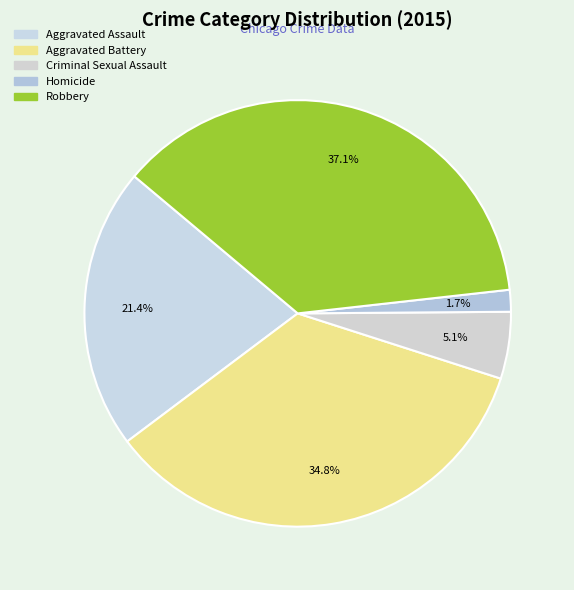

True or false: Criminal Sexual Assault accounts for 1% of the total.

False